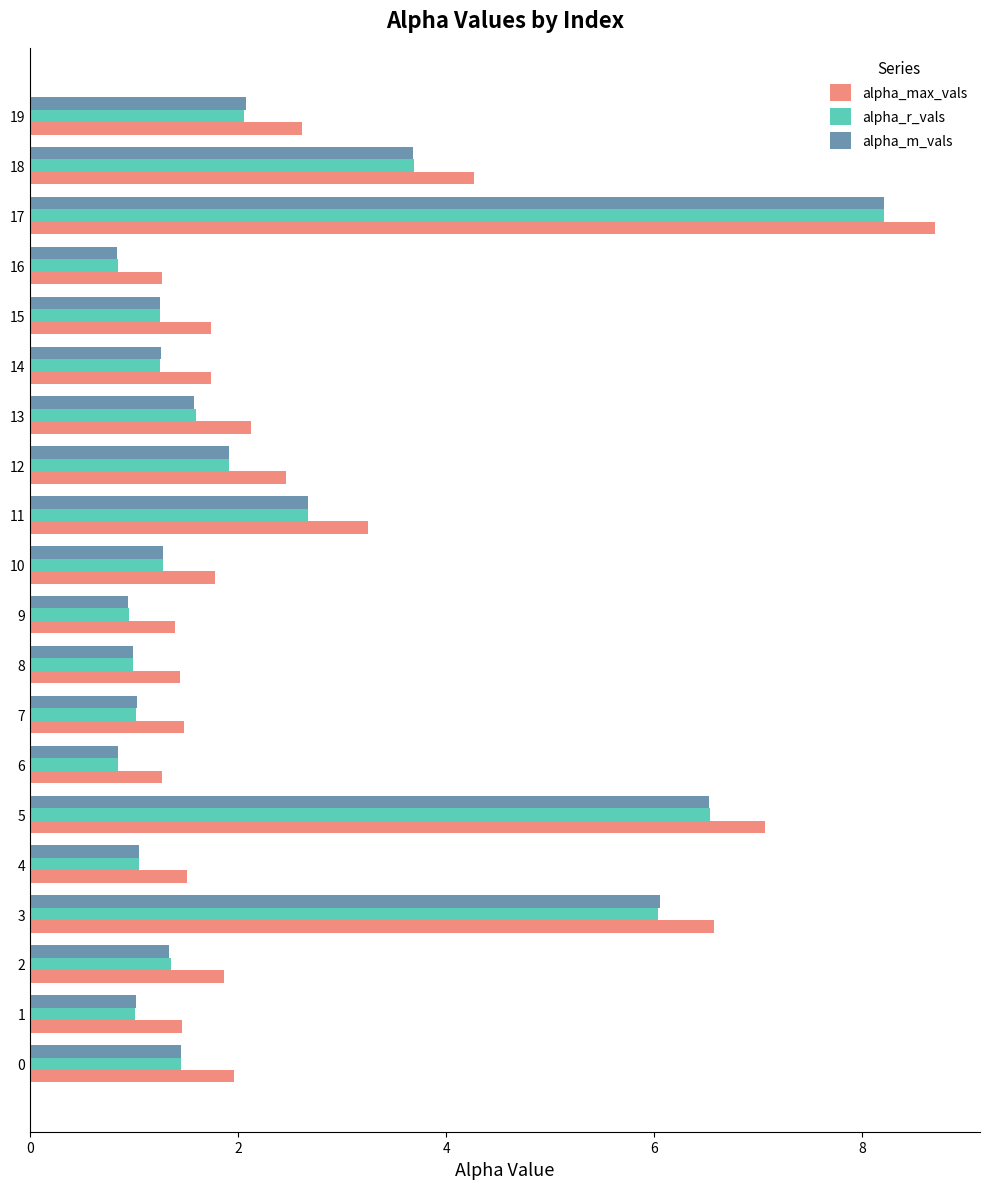

What is the difference between the highest and lowest values at 11?

0.6